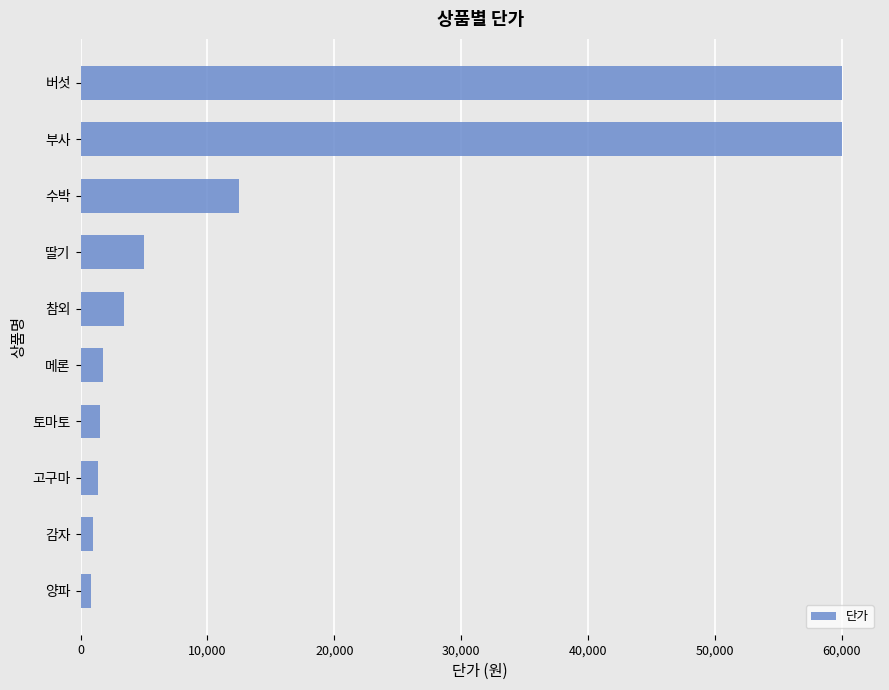

Are the bars grouped side by side (vs. stacked)?

No